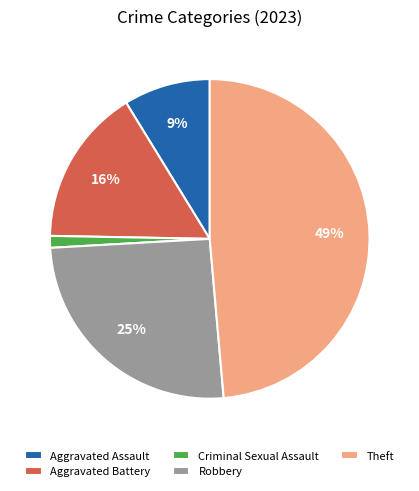

To the nearest percent, what percentage of the pie is Robbery?

25%